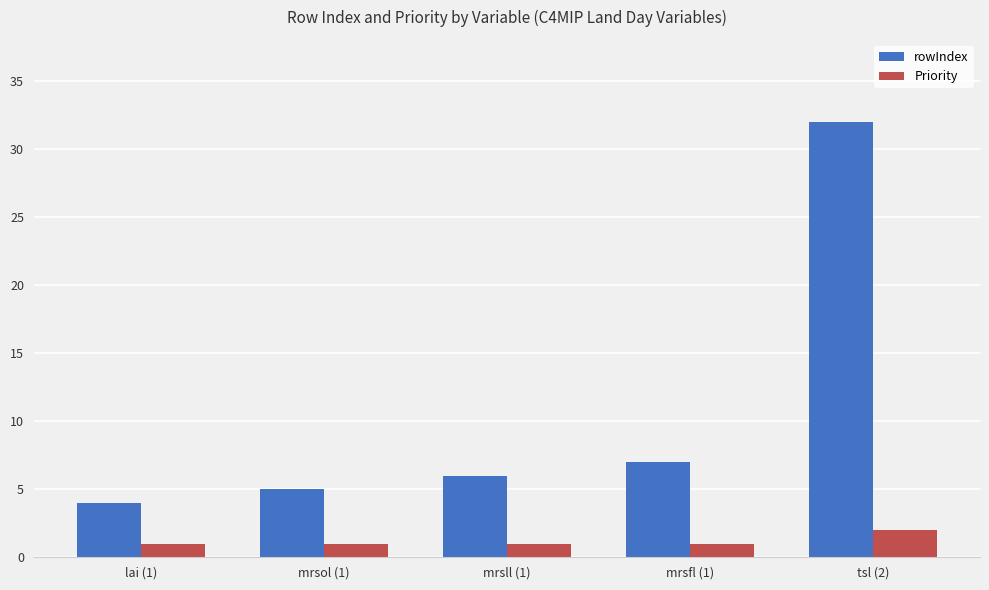

Reading right to left, extract all data points from this chart.

rowIndex: tsl (2)=32	mrsfl (1)=7	mrsll (1)=6	mrsol (1)=5	lai (1)=4
Priority: tsl (2)=2	mrsfl (1)=1	mrsll (1)=1	mrsol (1)=1	lai (1)=1